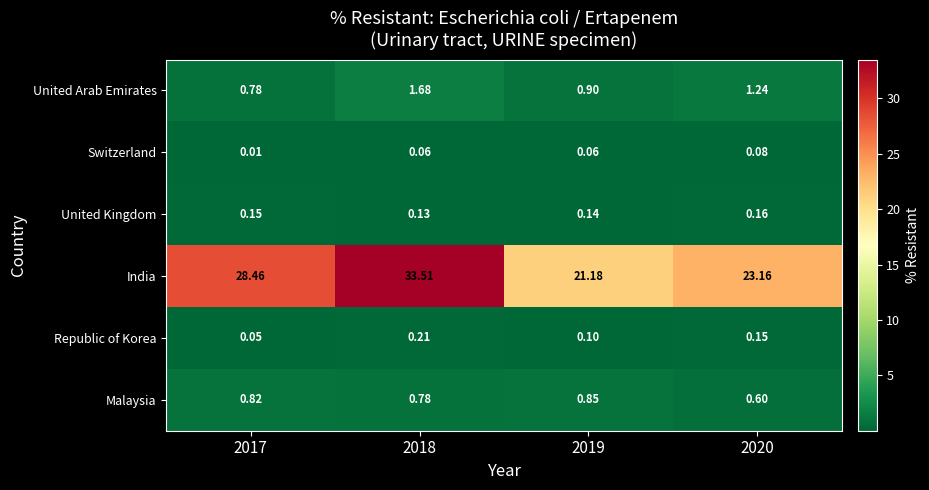

Which series has the widest spread of values?

India